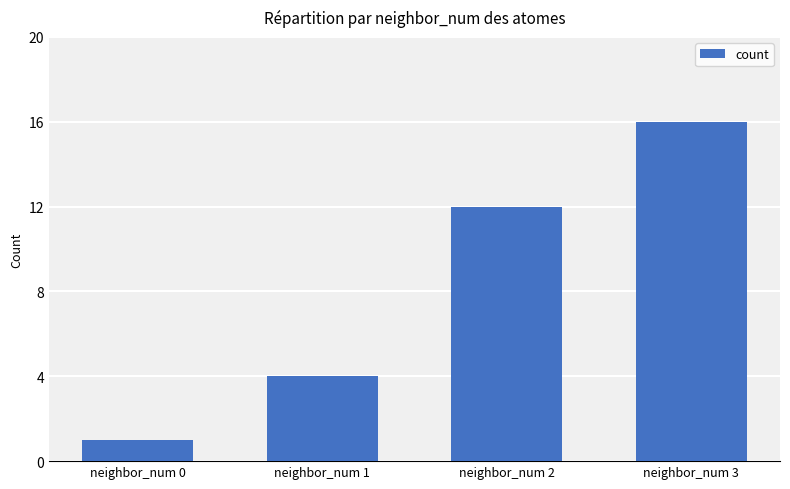

Which has a higher value, neighbor_num 2 or neighbor_num 1?

neighbor_num 2